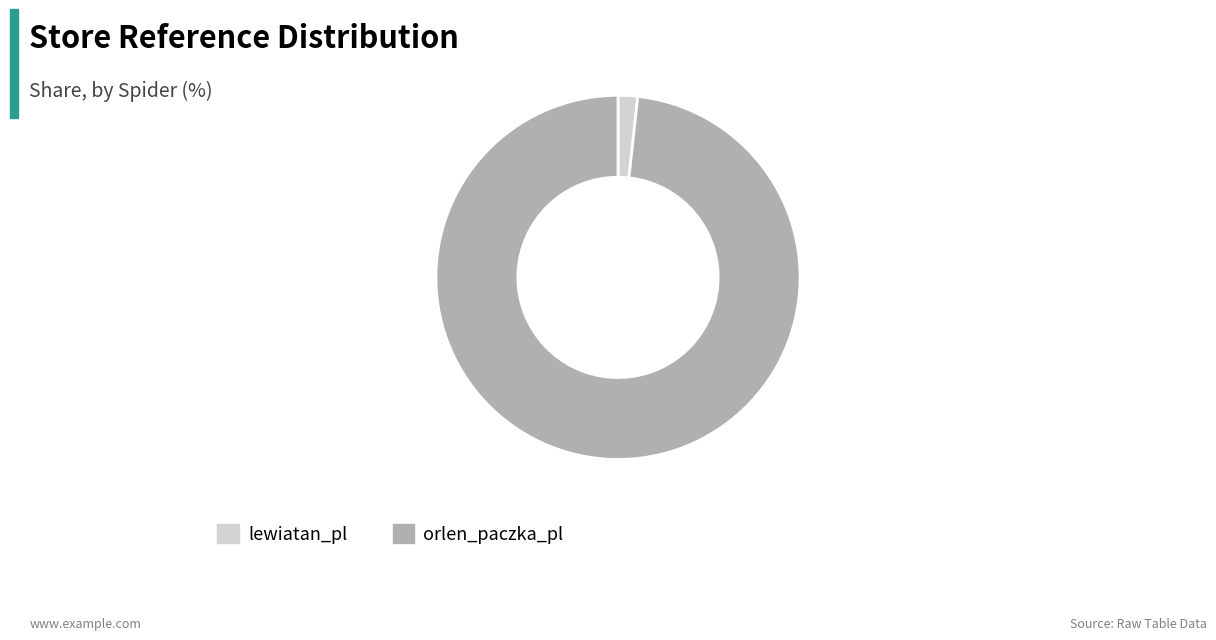

Which slice is the largest?

orlen_paczka_pl